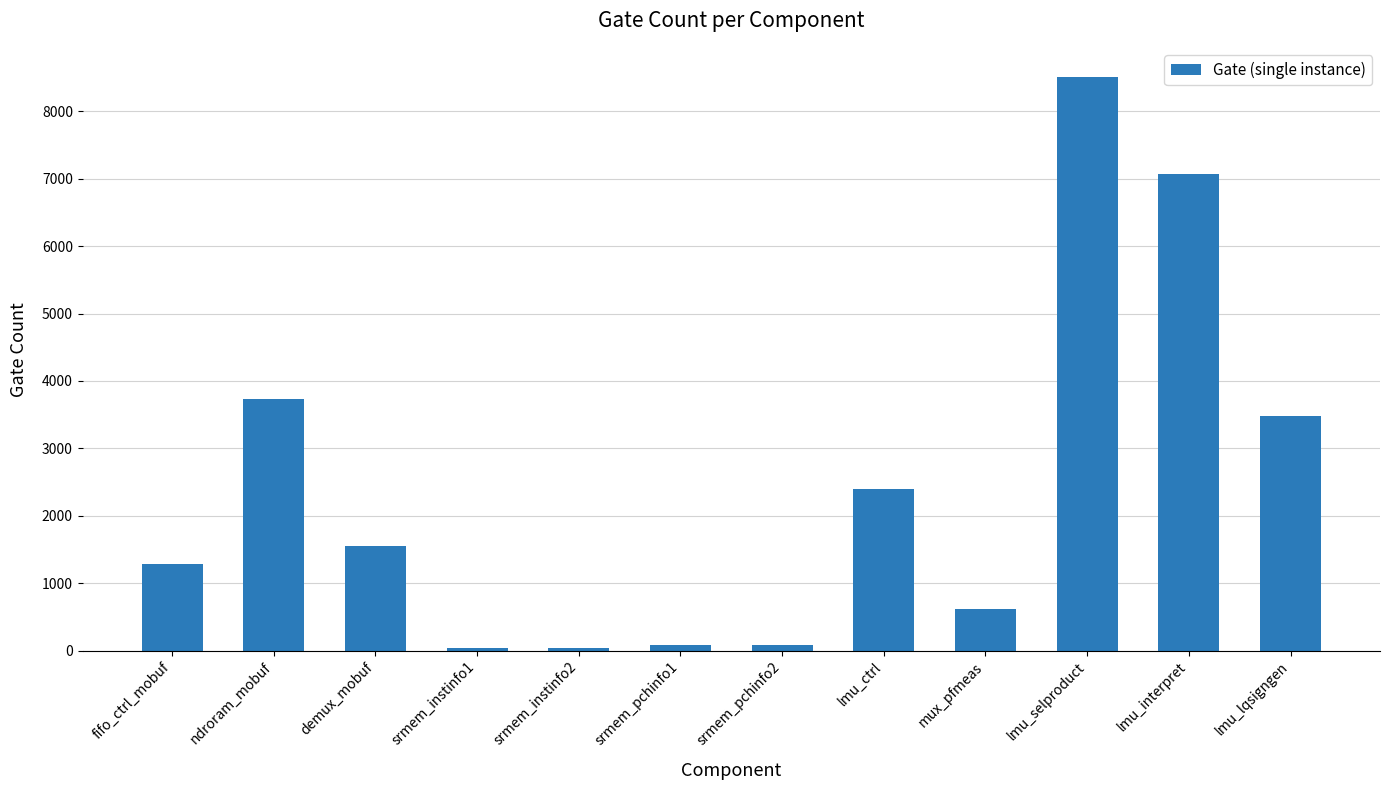

How many bars are there in total?

12